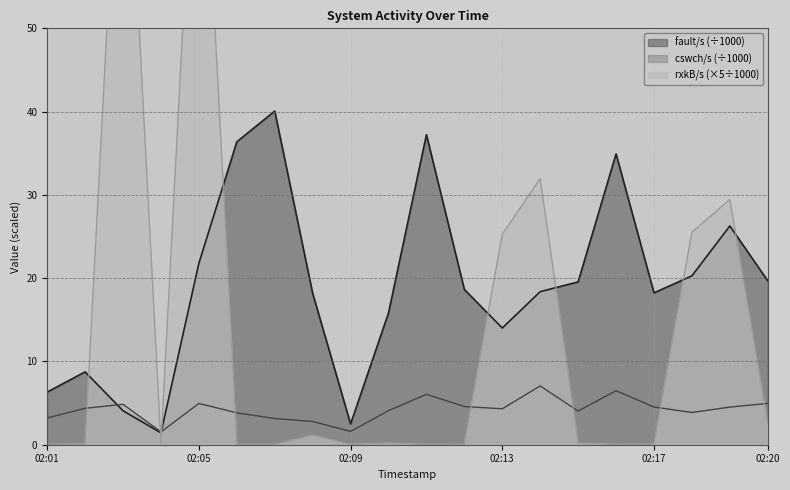

What is the sum of all cswch/s values?

84.8